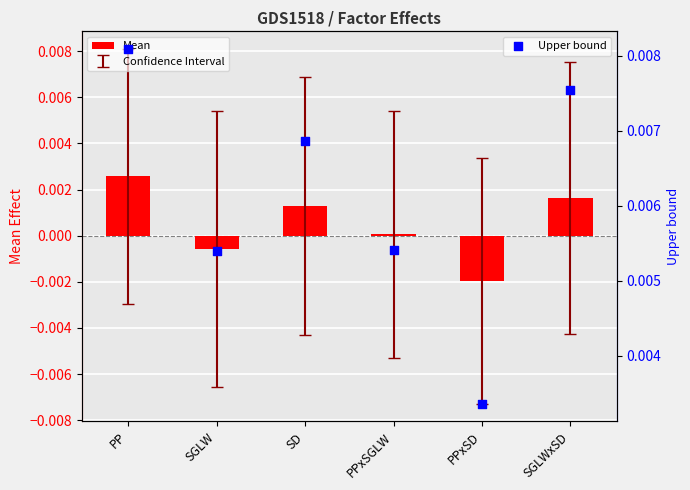

What are all the series names shown in the legend?

Mean, Upper bound